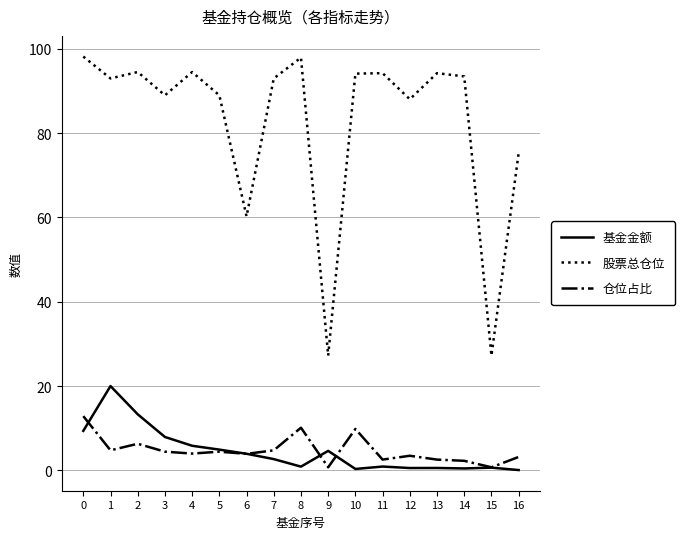

The value of 仓位占比 at 0 is 18.3. True or false?

False